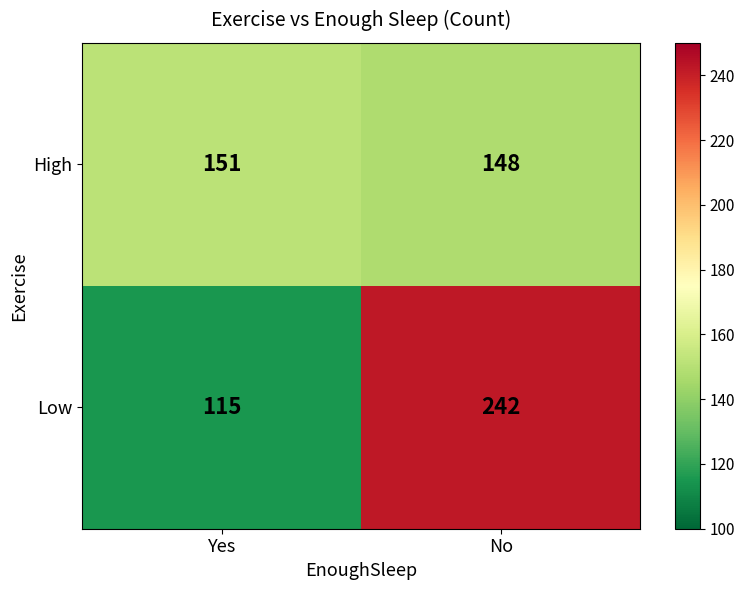

Is the value of High at Yes greater than the value of Low at Yes?

Yes